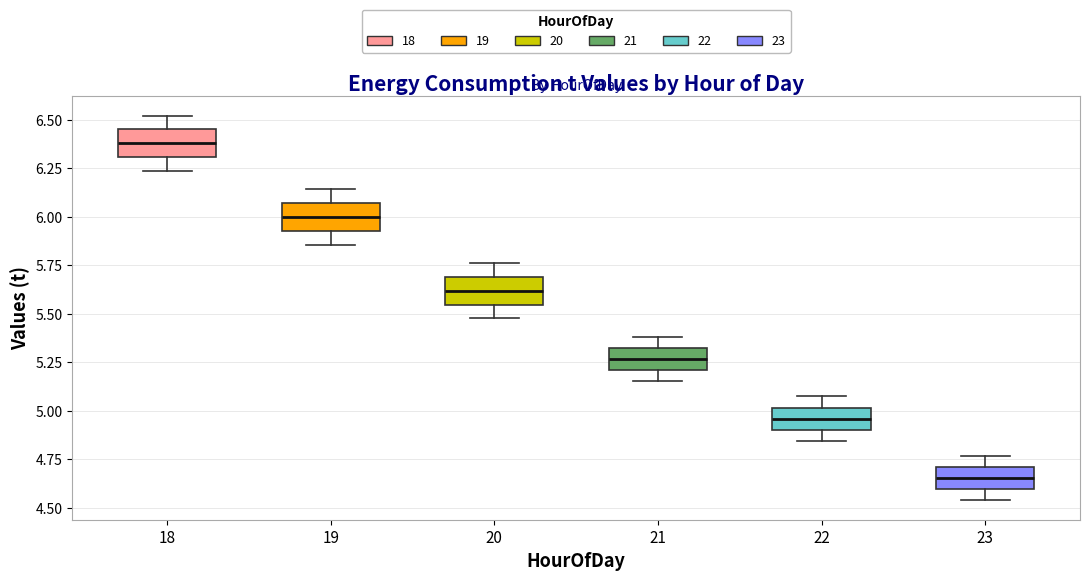

Reading left to right, read every box against the y-axis: the position of its median line, the range the box covers, and the ends of its whiskers. The values are not printed on the chart, so give them approximately, as read against the axis.

18: median 6.40, box 6.30 to 6.45, whiskers 6.25 to 6.50
19: median 6.00, box 5.95 to 6.05, whiskers 5.85 to 6.15
20: median 5.60, box 5.55 to 5.70, whiskers 5.50 to 5.75
21: median 5.25, box 5.20 to 5.30, whiskers 5.15 to 5.40
22: median 4.95, box 4.90 to 5.00, whiskers 4.85 to 5.05
23: median 4.65, box 4.60 to 4.70, whiskers 4.55 to 4.75